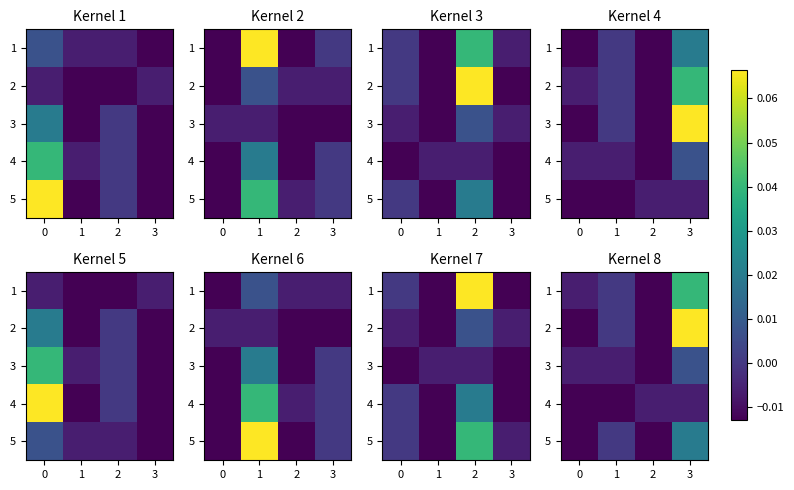

At which category does the chart reach its peak across all series?

3